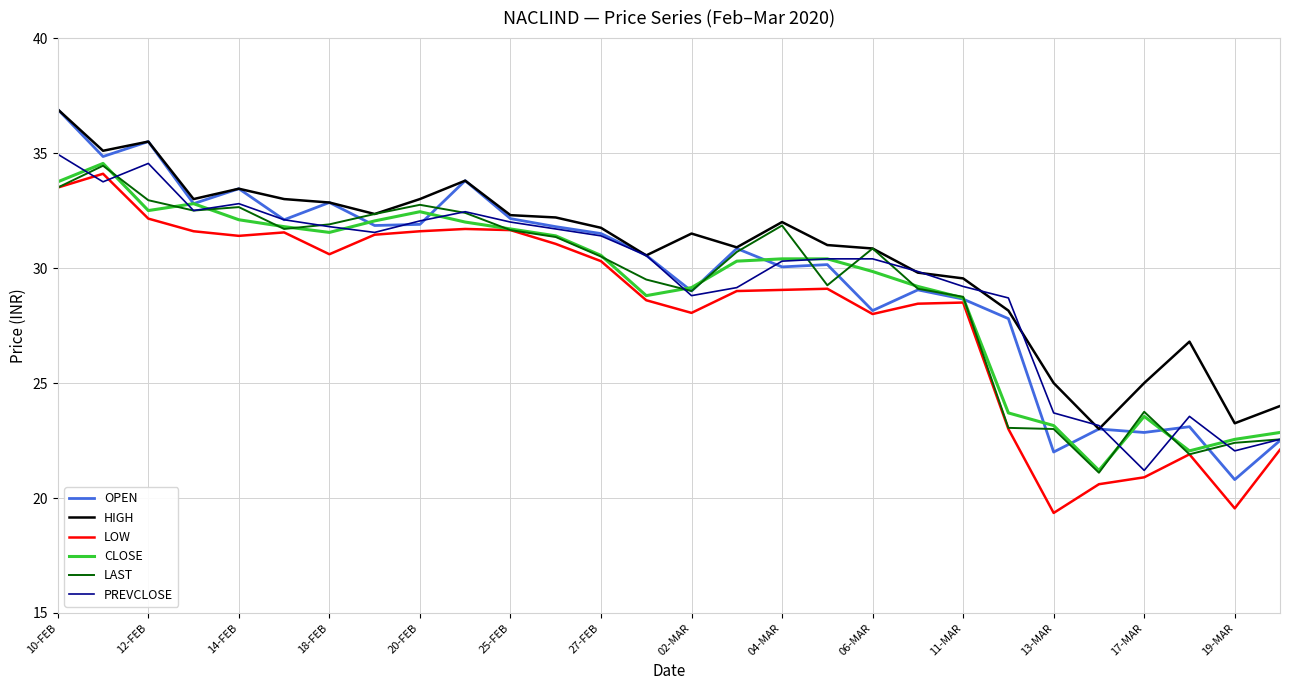

Which series has the largest range (max minus min)?

OPEN